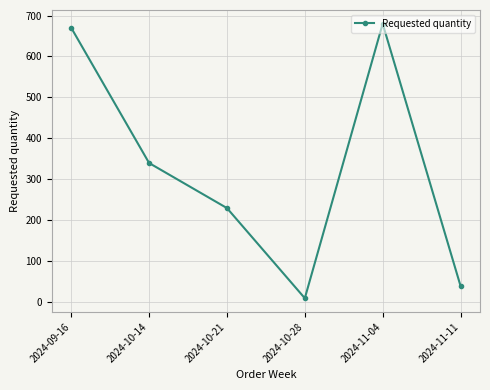

Where is the first local maximum?

2024-11-04